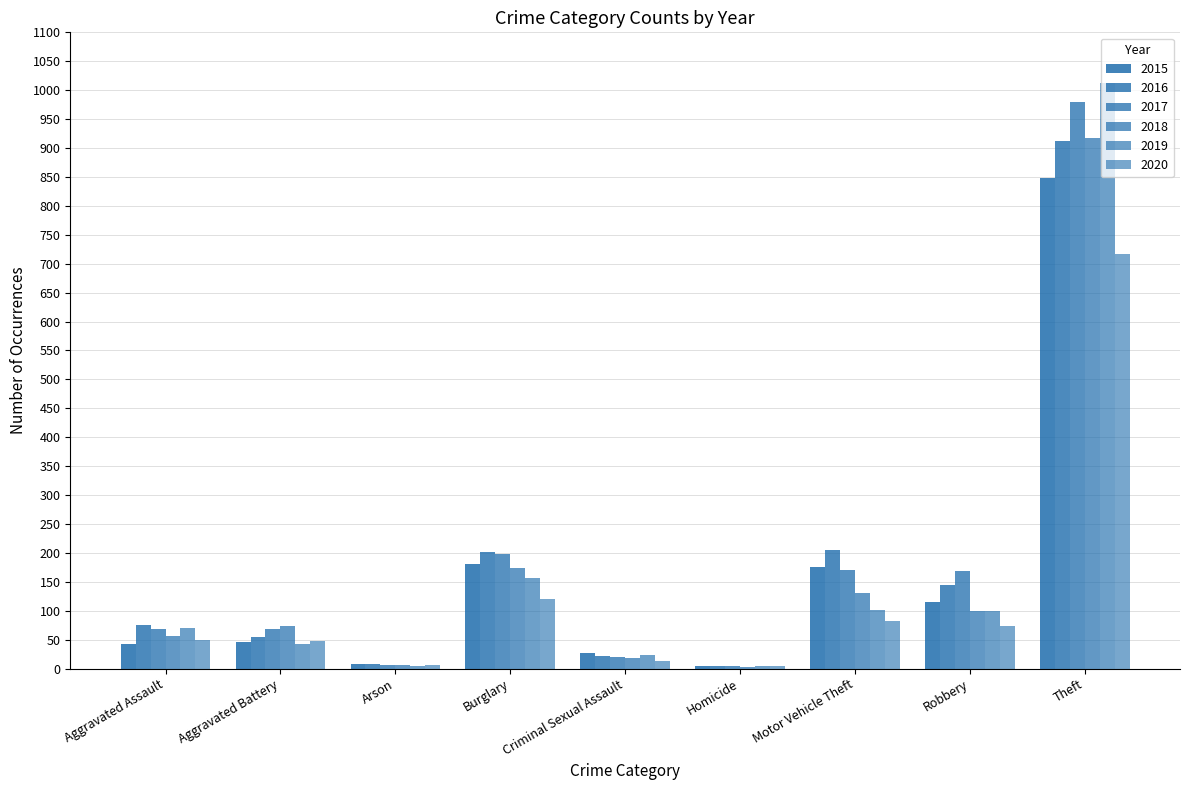

How many groups of bars are there?

9